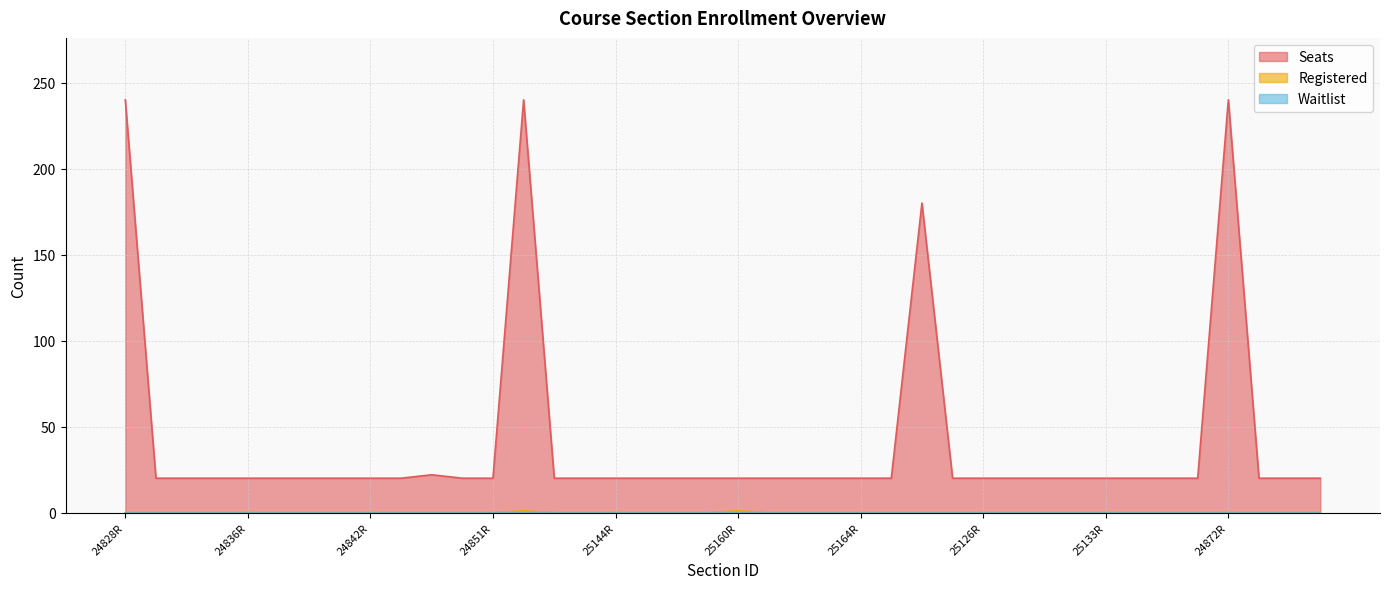

Where is the first local maximum for Seats?

24848R